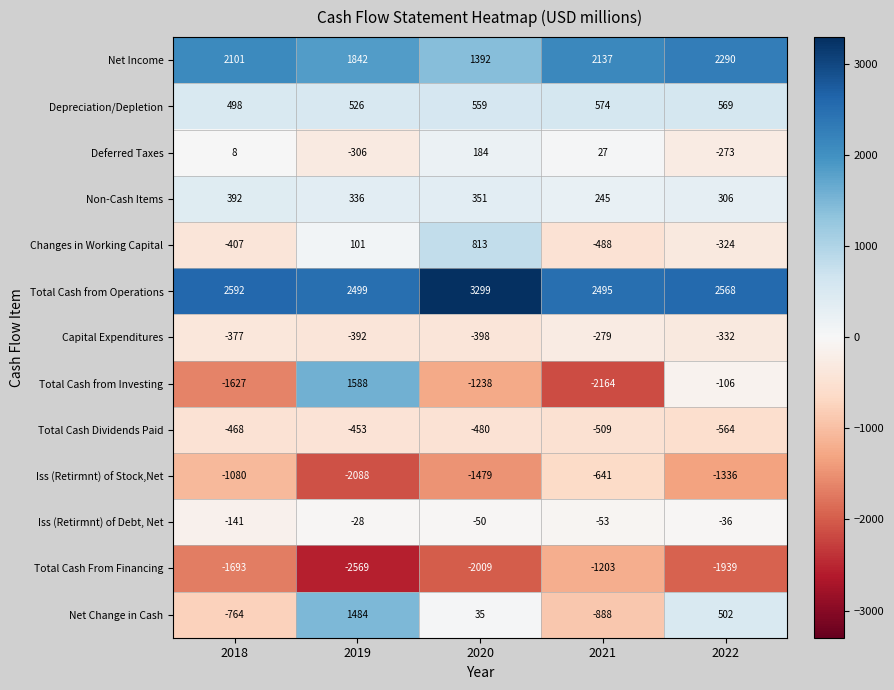

Which label corresponds to the smallest value in the chart?

2019